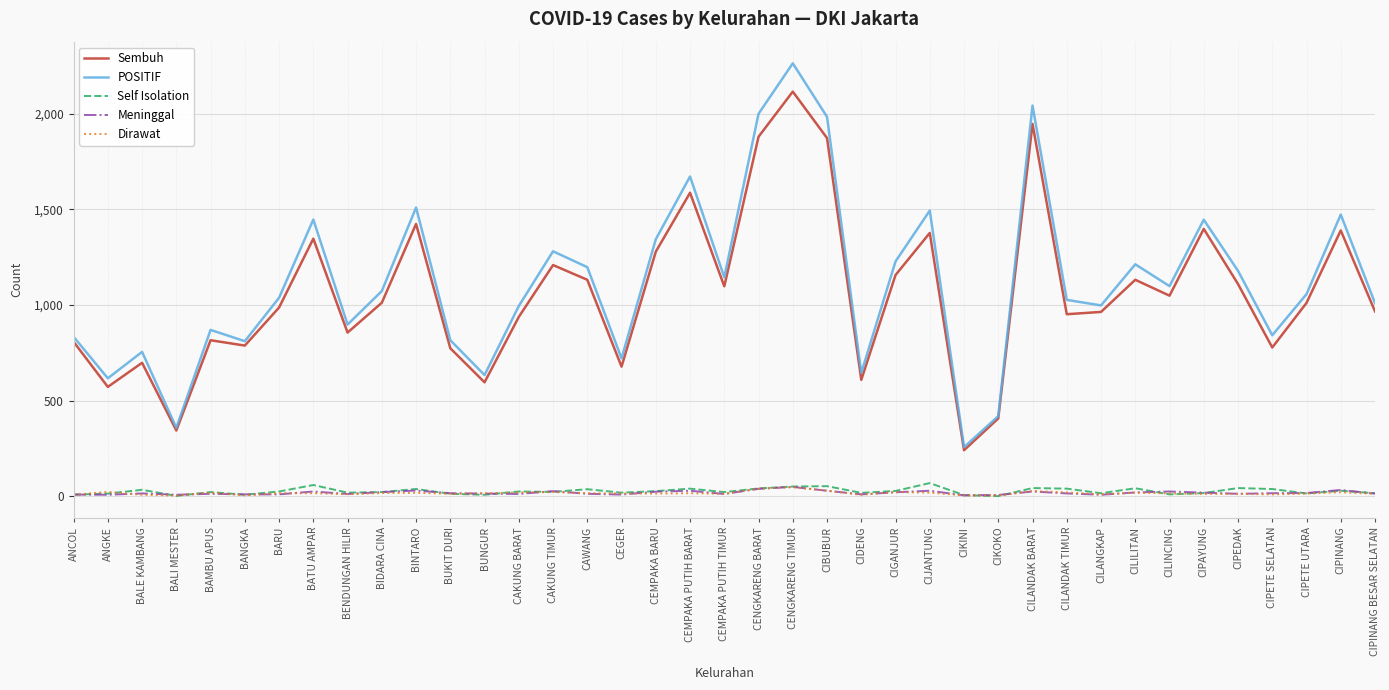

The Sembuh series shows 607 at CILINCING. True or false?

False